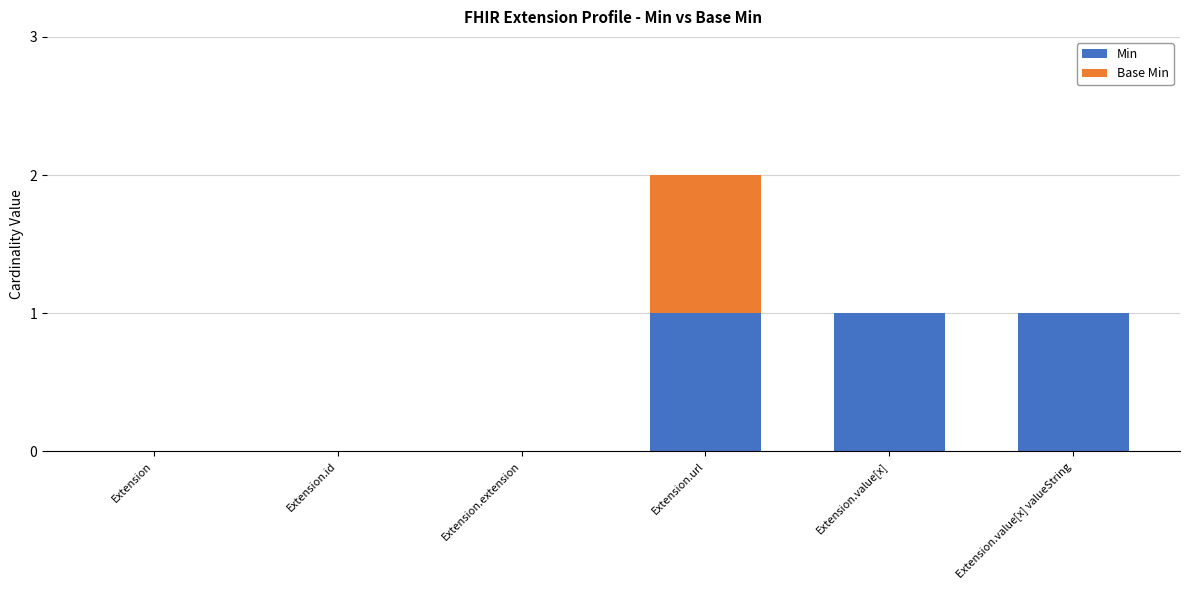

At which category is the sum across all series the highest?

Extension.url